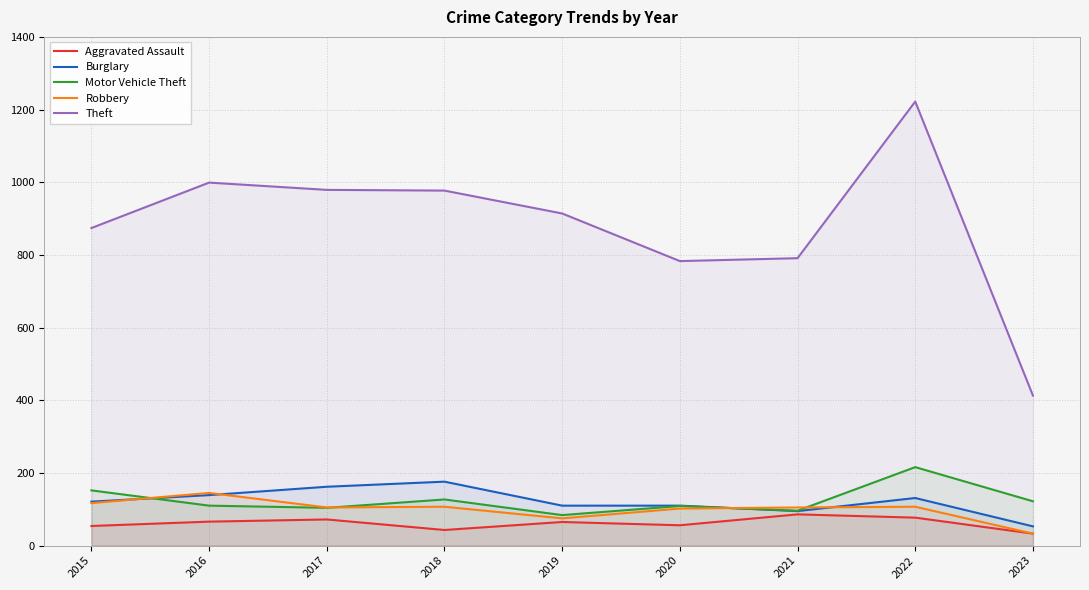

How many times do Motor Vehicle Theft and Burglary cross each other?

2